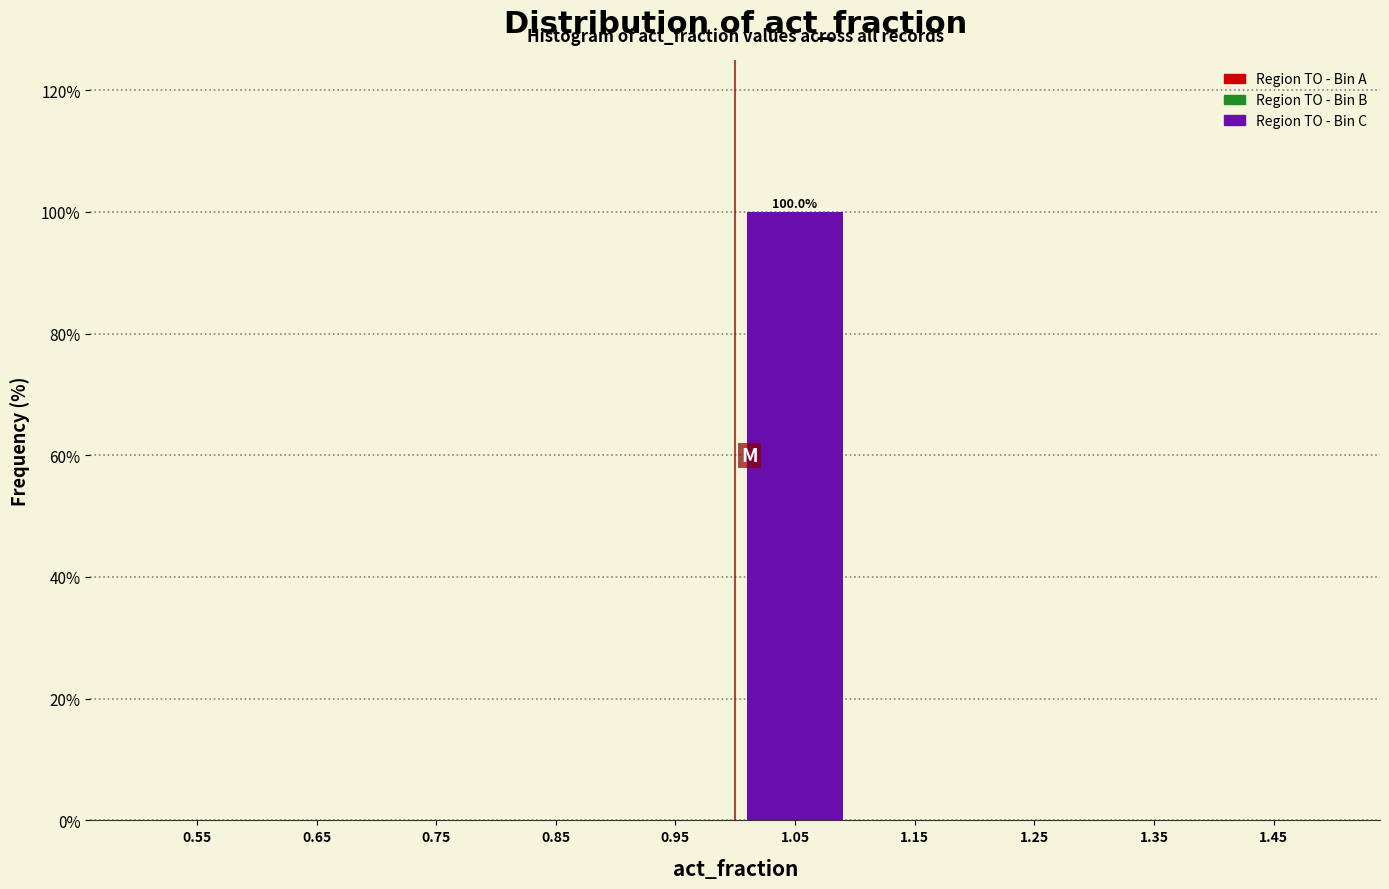

Over which range of the x-axis is the bar tallest?

1.0 to 1.1